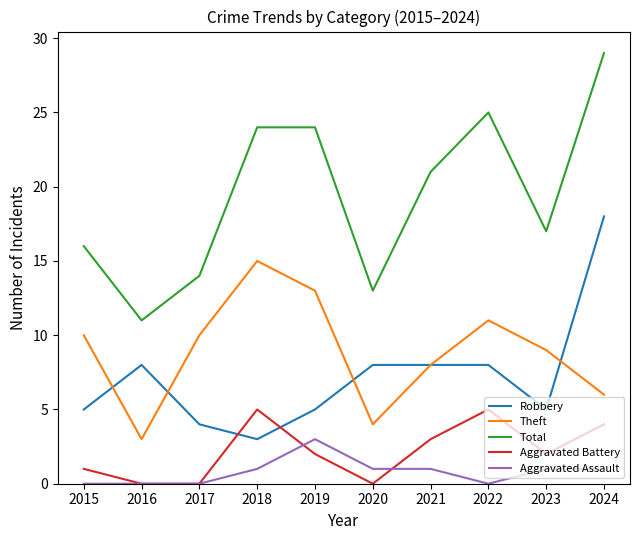

What are all the series names shown in the legend?

Robbery, Theft, Total, Aggravated Battery, Aggravated Assault